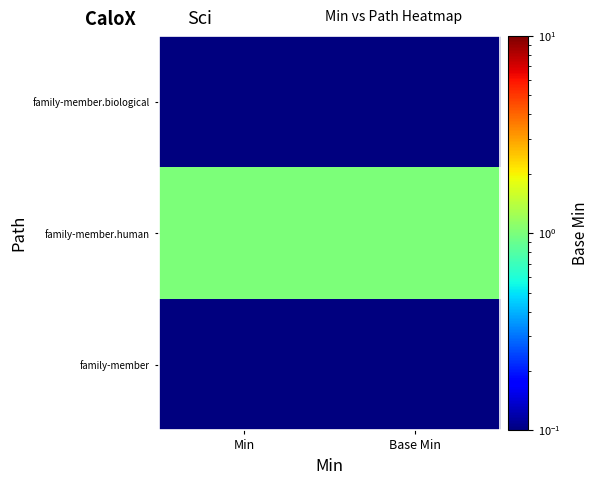

Reading left to right, what are all the values shown in this chart?

family-member: Min=0.1	Base Min=0.1
family-member.human: Min=1.0	Base Min=1.0
family-member.biological: Min=0.1	Base Min=0.1